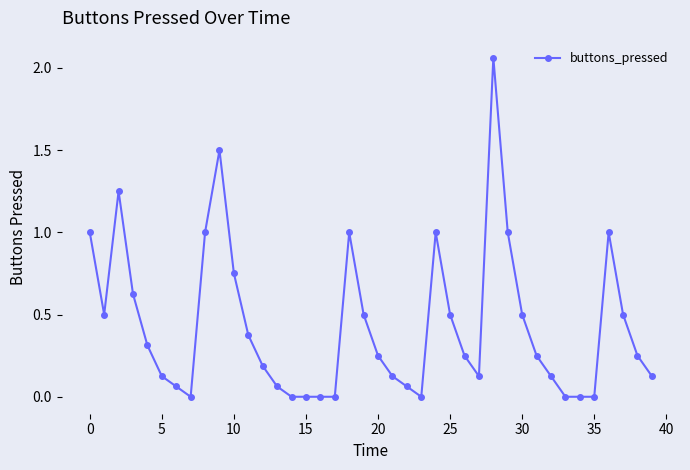

How many distinct data groups are displayed?

1